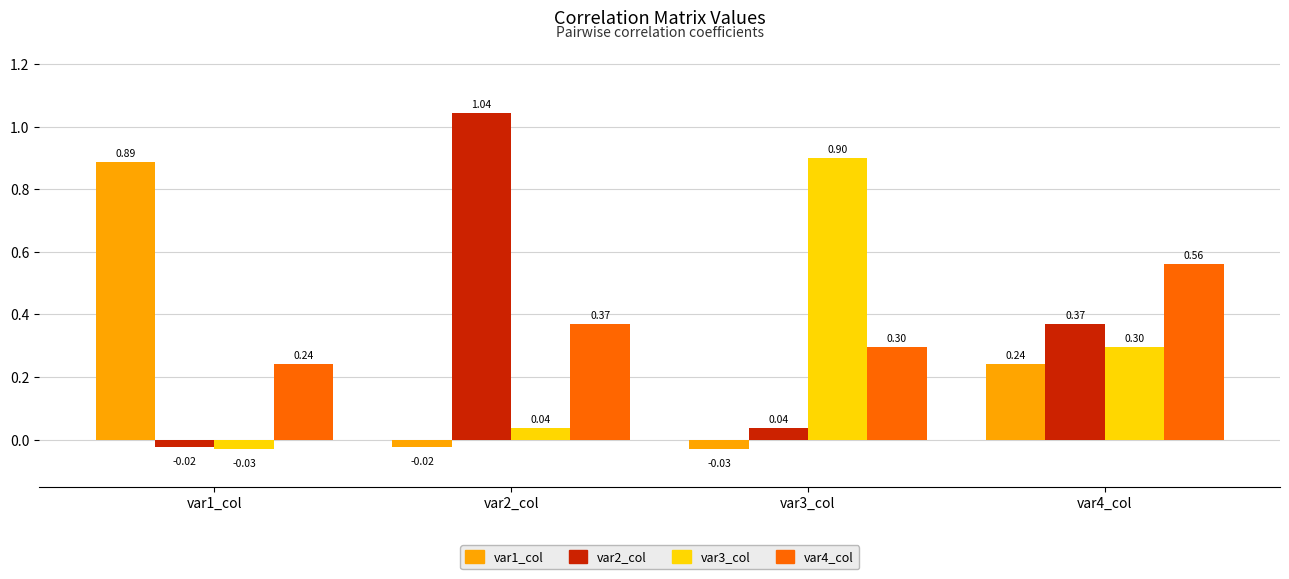

What is the total value across all series at var1_col?

1.1